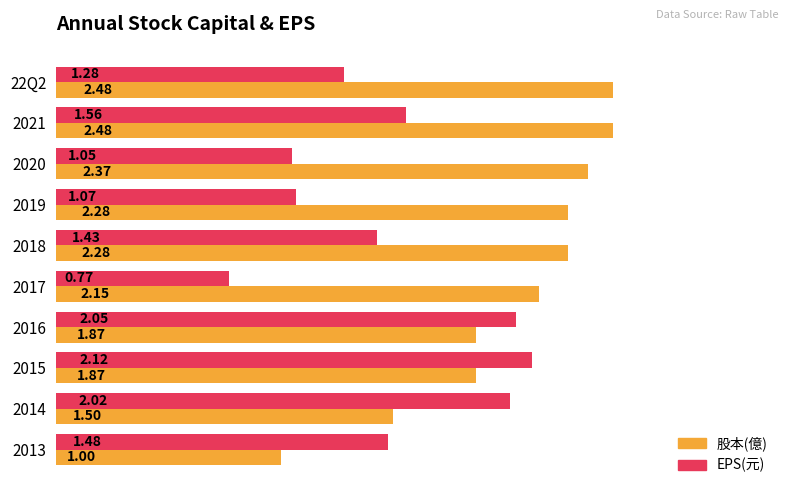

What is the difference between the EPS(元) values at 2016 and 2021?

0.5